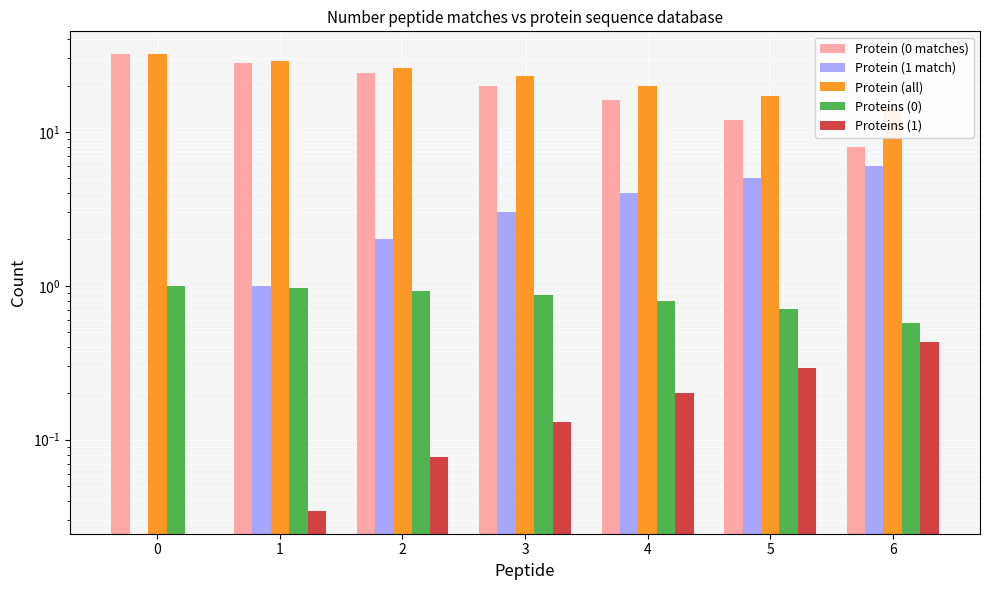

Is it true that Proteins (1) equals 0.3 at 5?

True